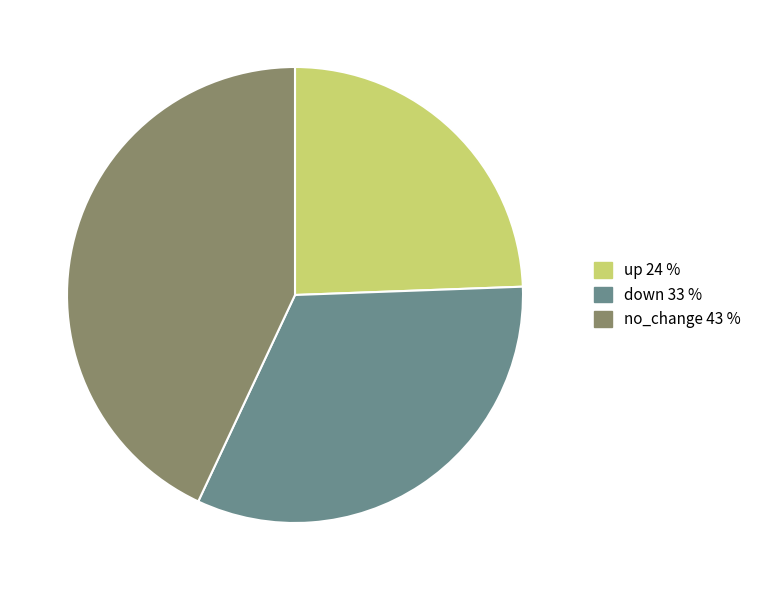

Between up and no_change, which is larger?

no_change